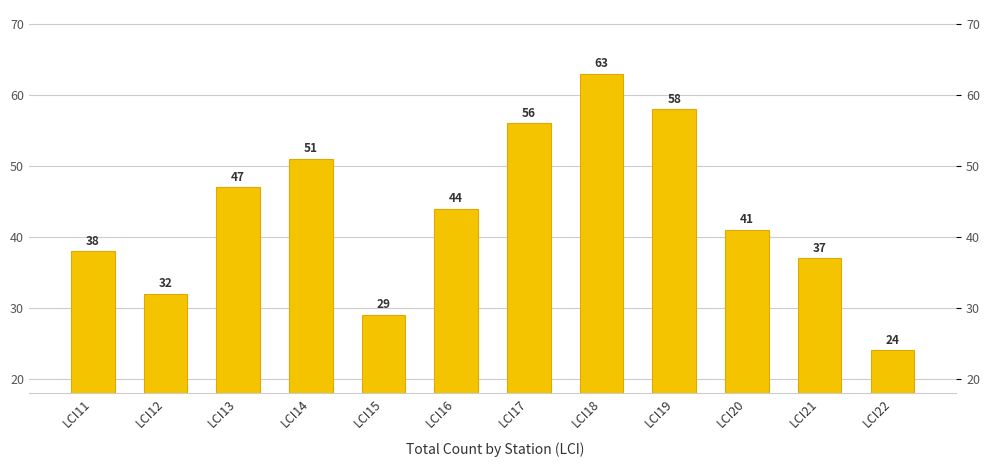

True or false: the data shows 29 at LCI15.

True